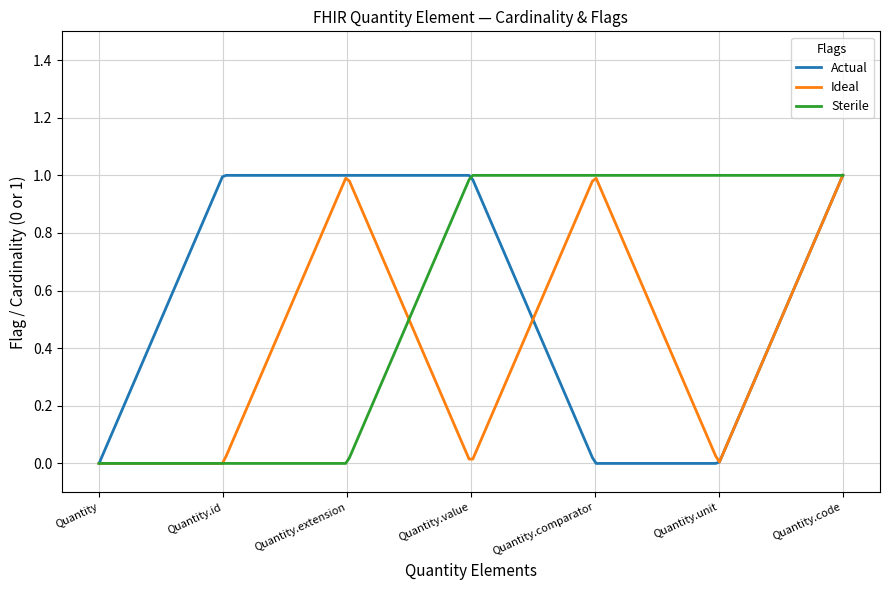

How many lines are shown in the chart?

3